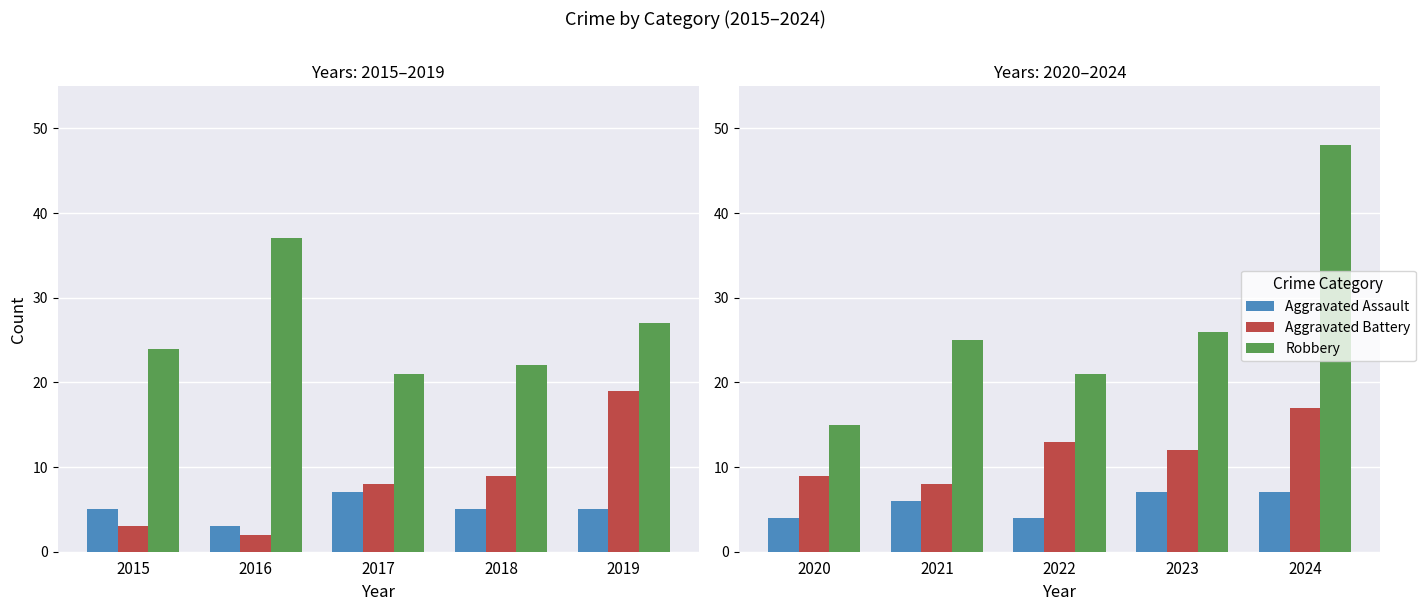

Is it true that Aggravated Assault equals 4 at 2021?

False